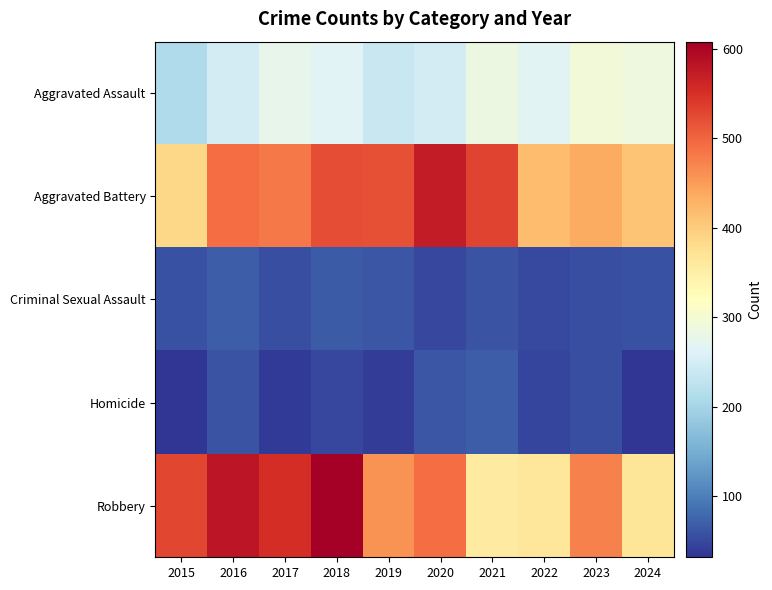

What is the greatest value displayed?

608